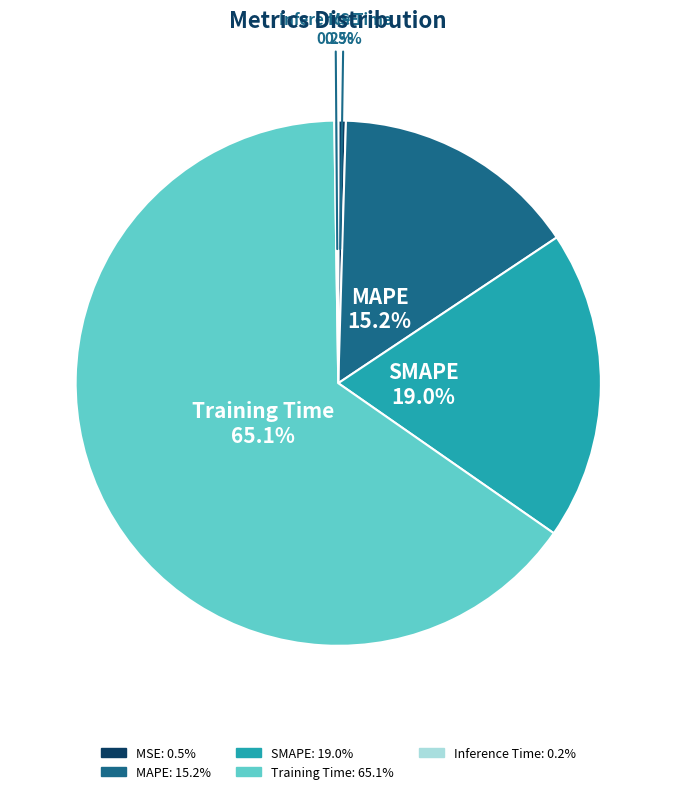

What percentage is NOT represented by Training Time?

34.9%